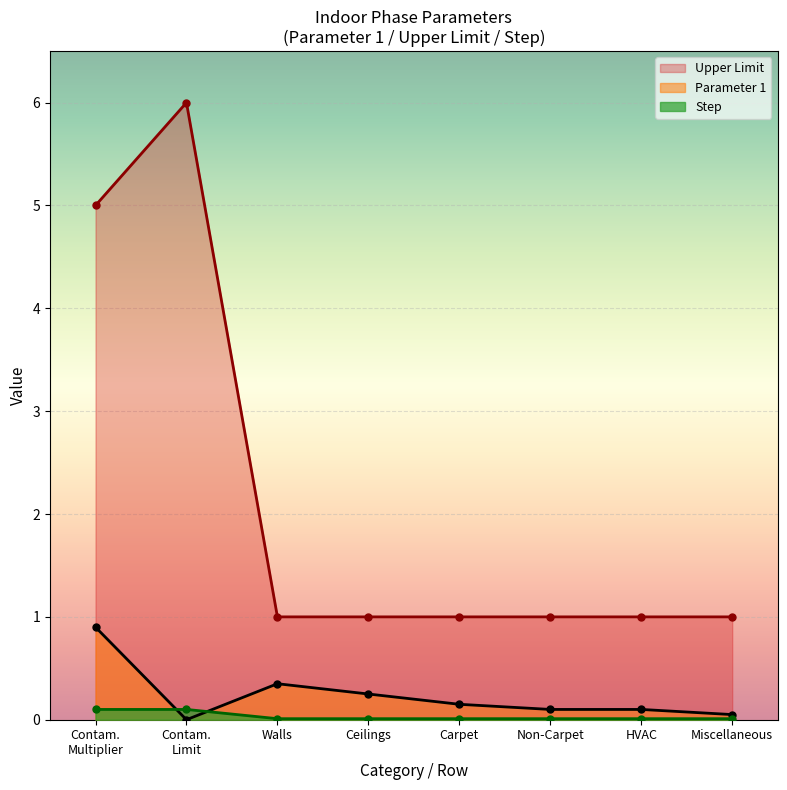

What are all the series names shown in the legend?

Upper Limit, Parameter 1, Step